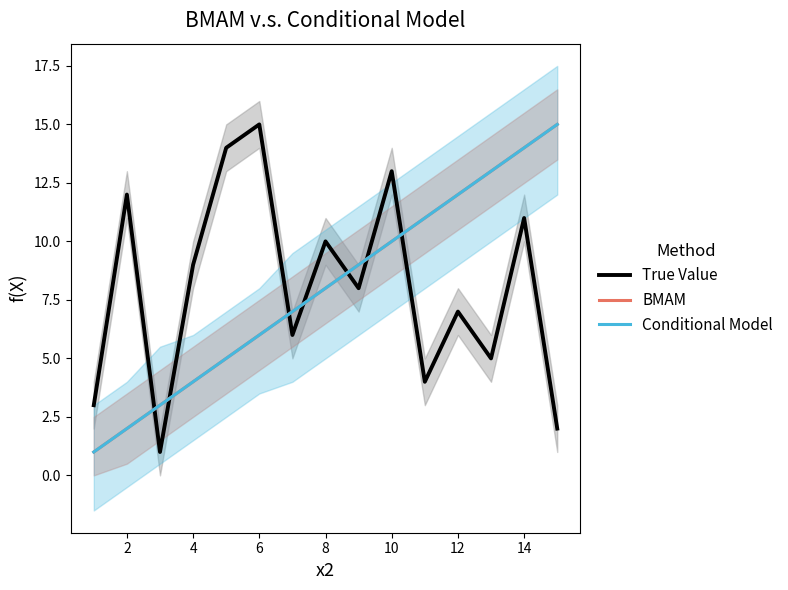

True or false: Conditional Model has more than 0 points higher than both neighbors.

False